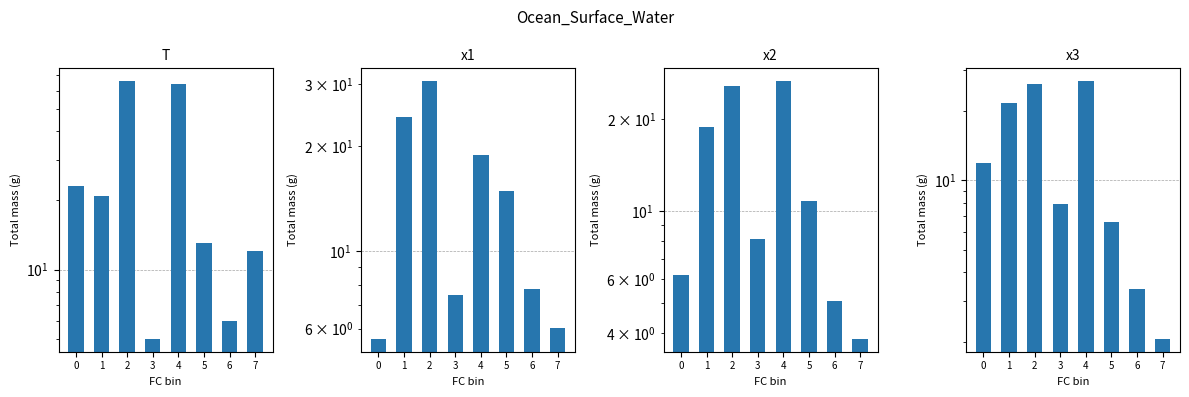

What is the total value across all series at 3?

28.5